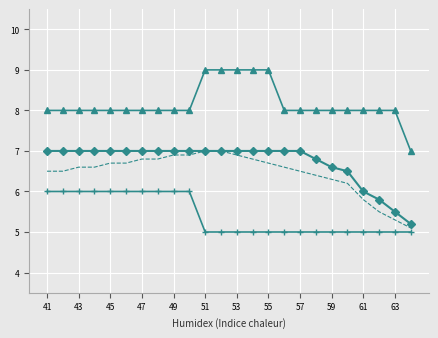

What is the greatest value displayed?

9.0